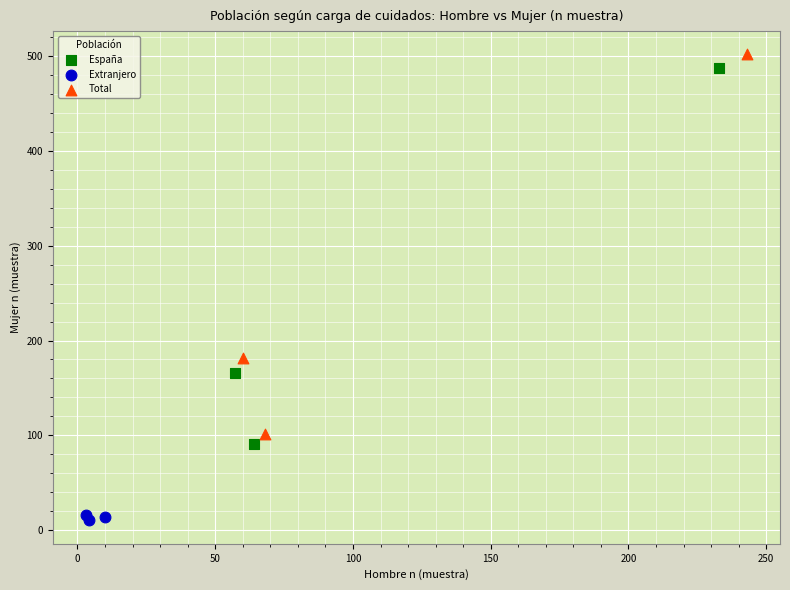

Which series contains the lowest Y value?

Extranjero